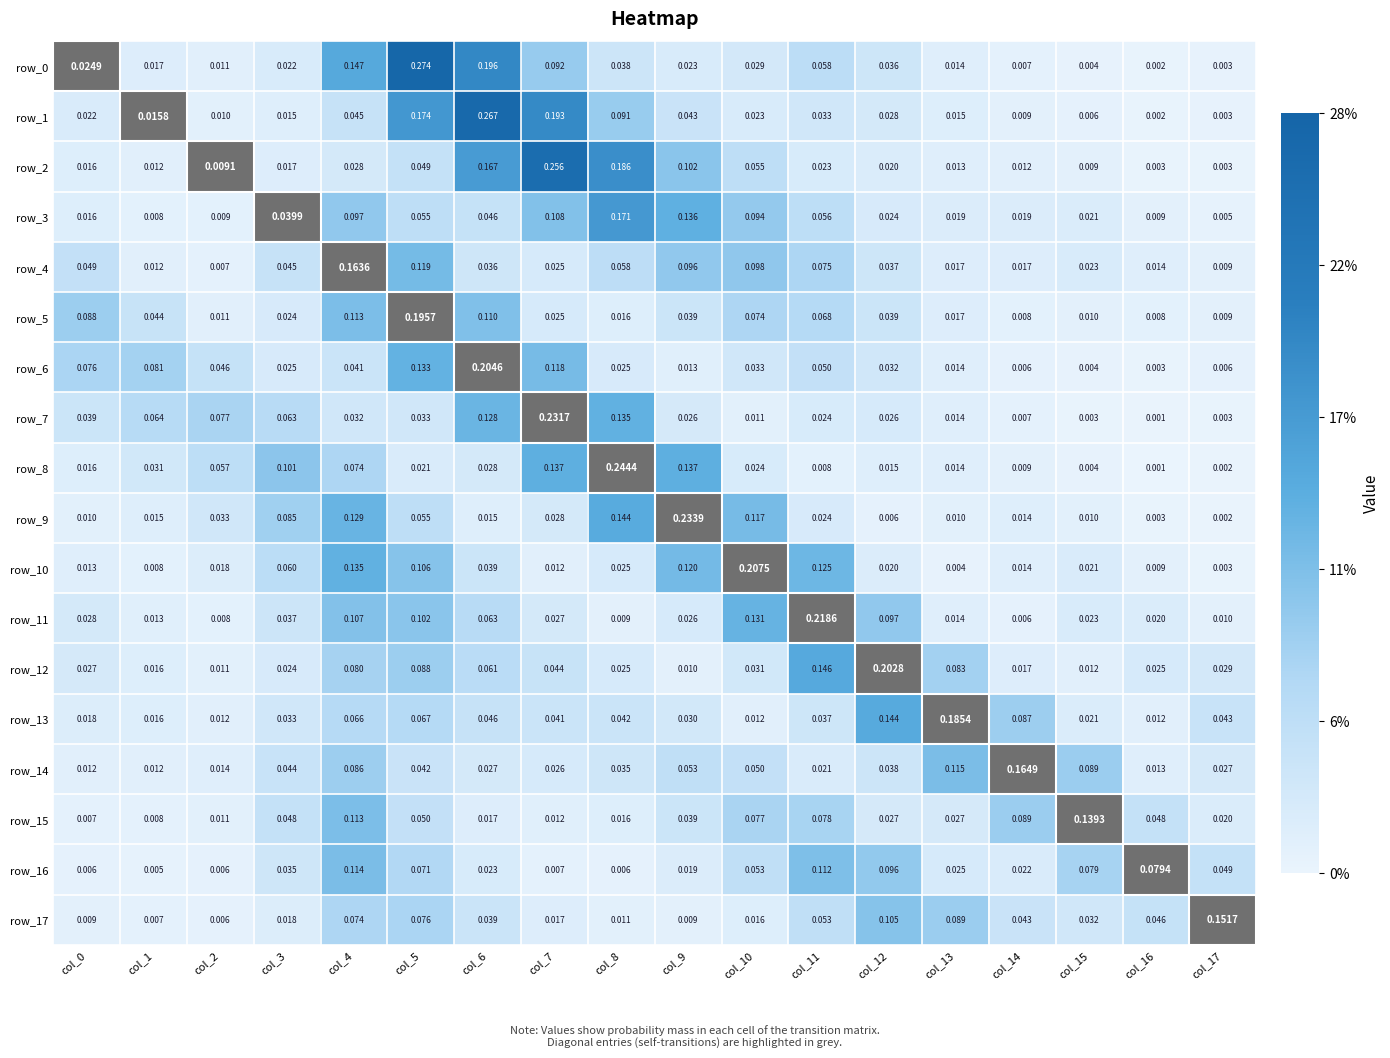

At how many categories does at least one series exceed 0?

18